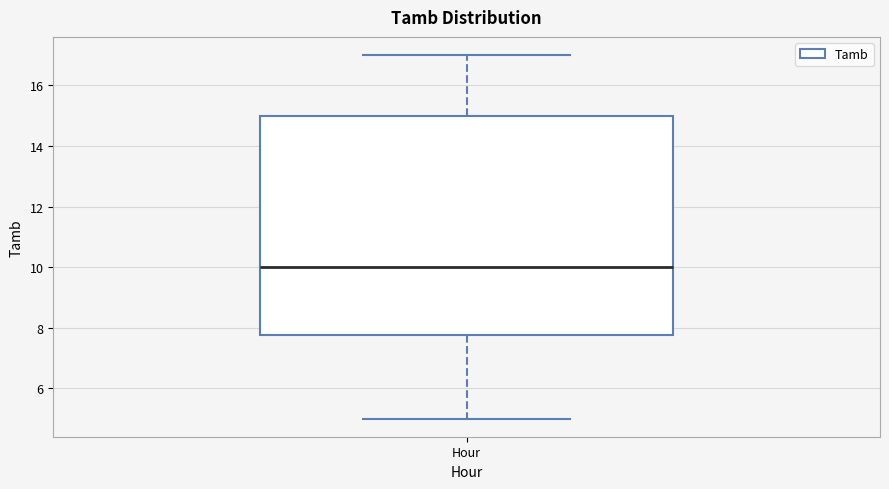

Transcribe this box plot: give where the median line is, the range the box spans, and where the two whiskers end, as read against the y-axis. The values are not printed on the chart, so give them approximately, as read against the axis.

median 10.0, box 7.8 to 15.0, whiskers 5.0 to 17.0